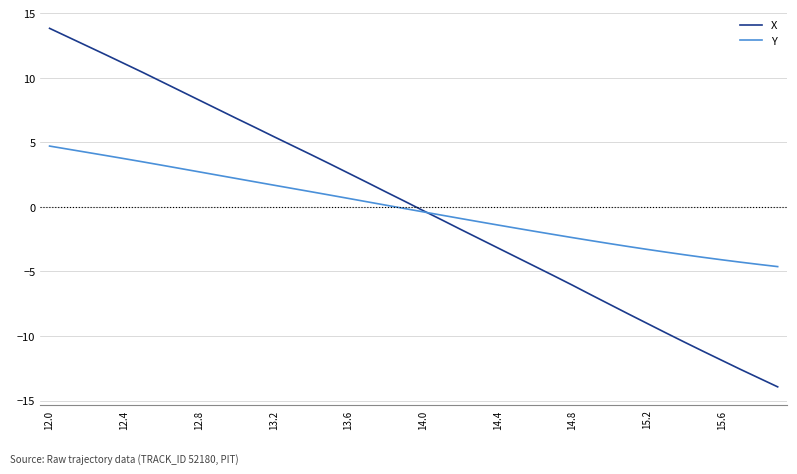

What is the maximum value shown in the chart?

13.8